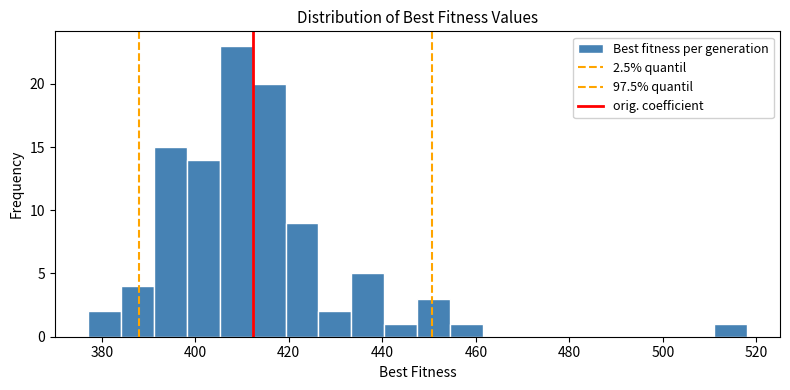

Read against the x-axis, roughly where is the centre of the tallest bar?

408